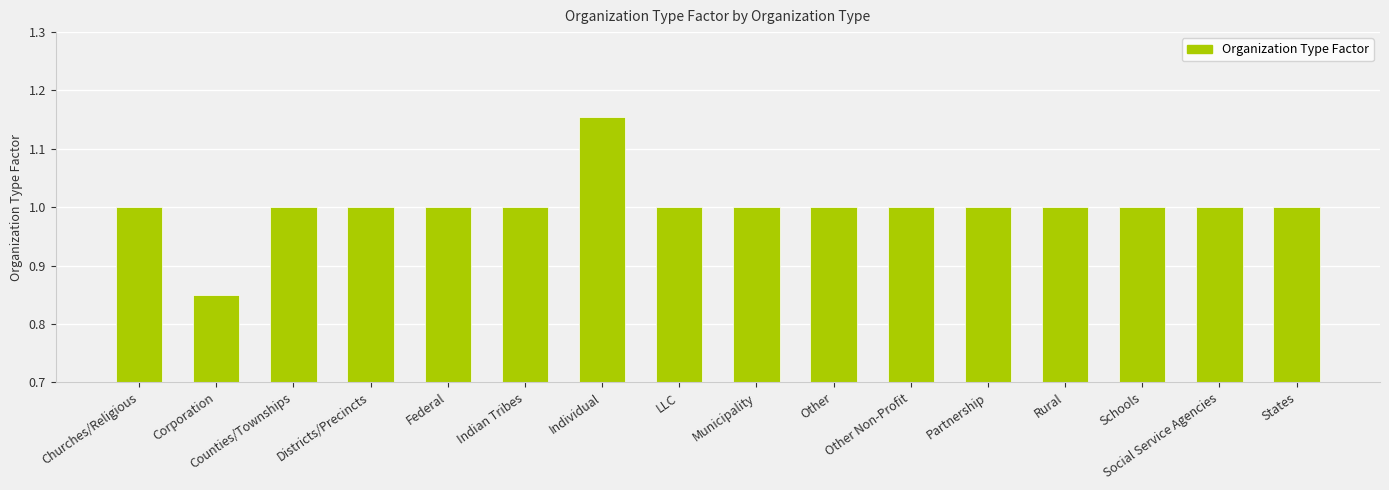

How many distinct data groups are displayed?

1